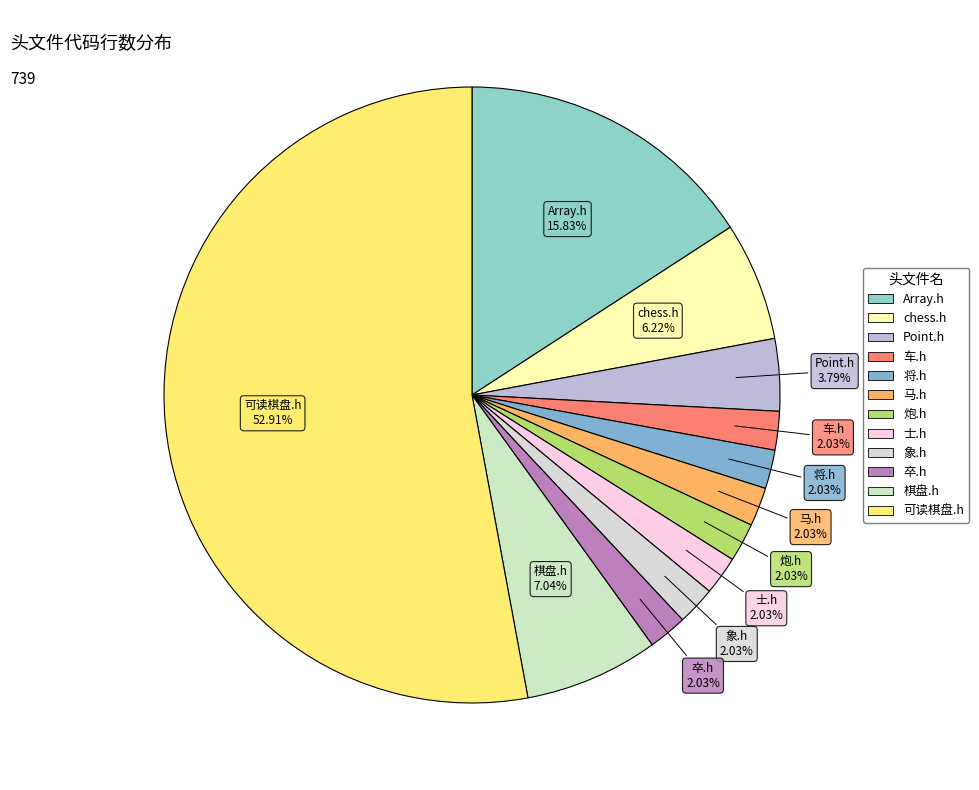

How many segments does this pie chart have?

12